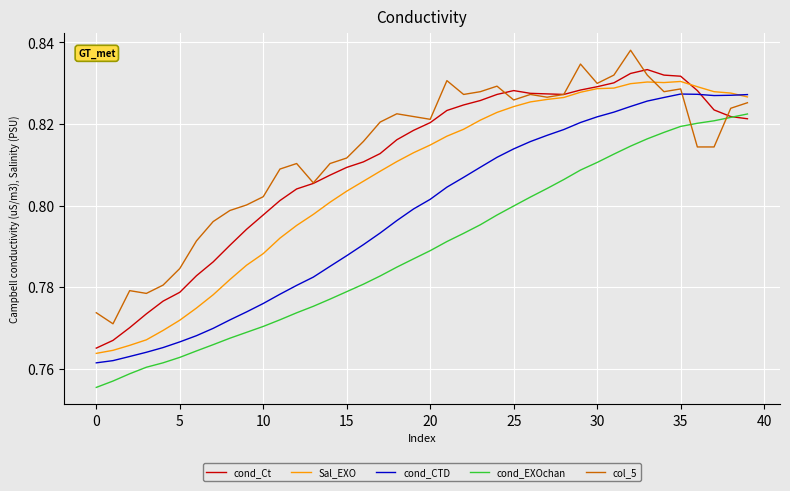

True or false: cond_CTD and col_5 intersect in this chart.

True